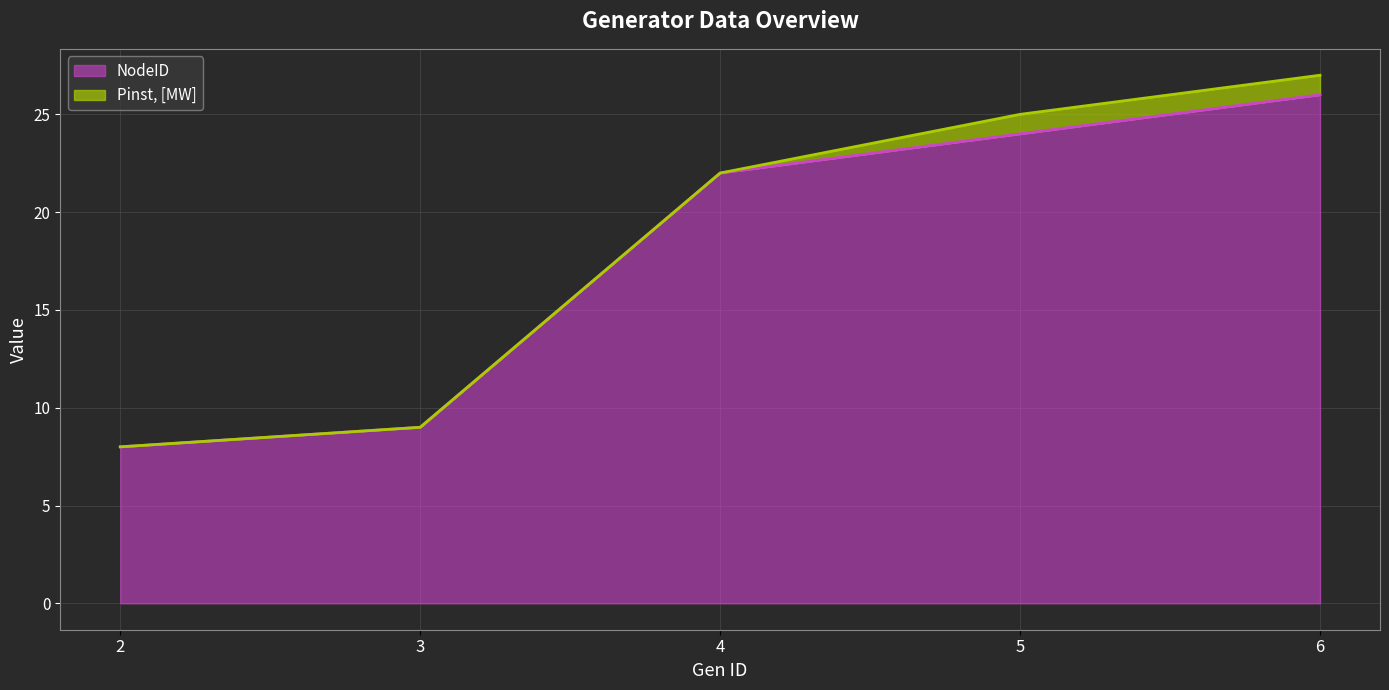

Reading left to right, extract all data points from this chart.

2=8	3=9	4=22	5=24	6=26